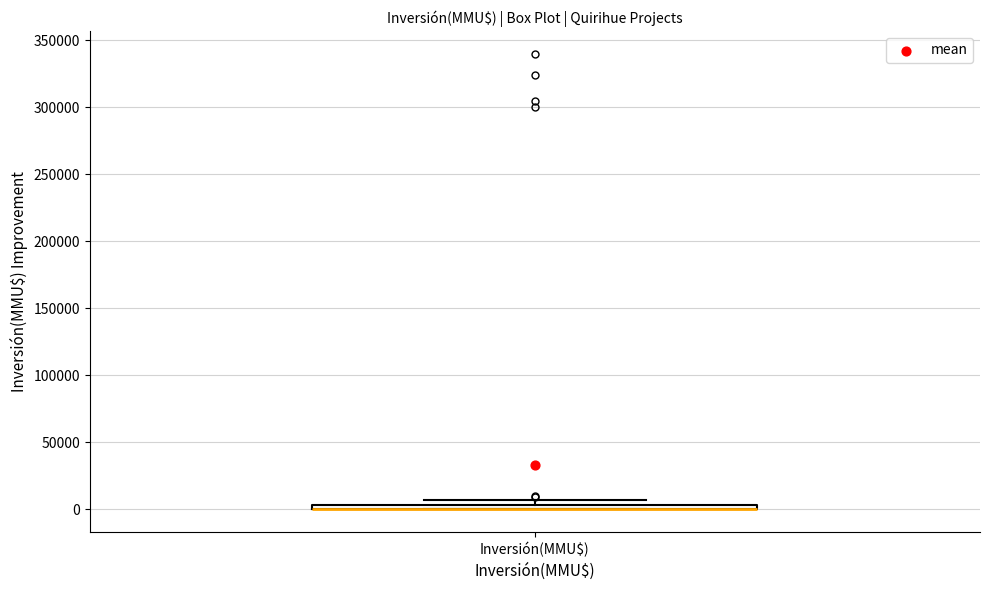

Where is the upper edge of the box for Inversión(MMU$) on the y-axis? The values are not printed on the chart, so give them approximately, as read against the axis.

5000